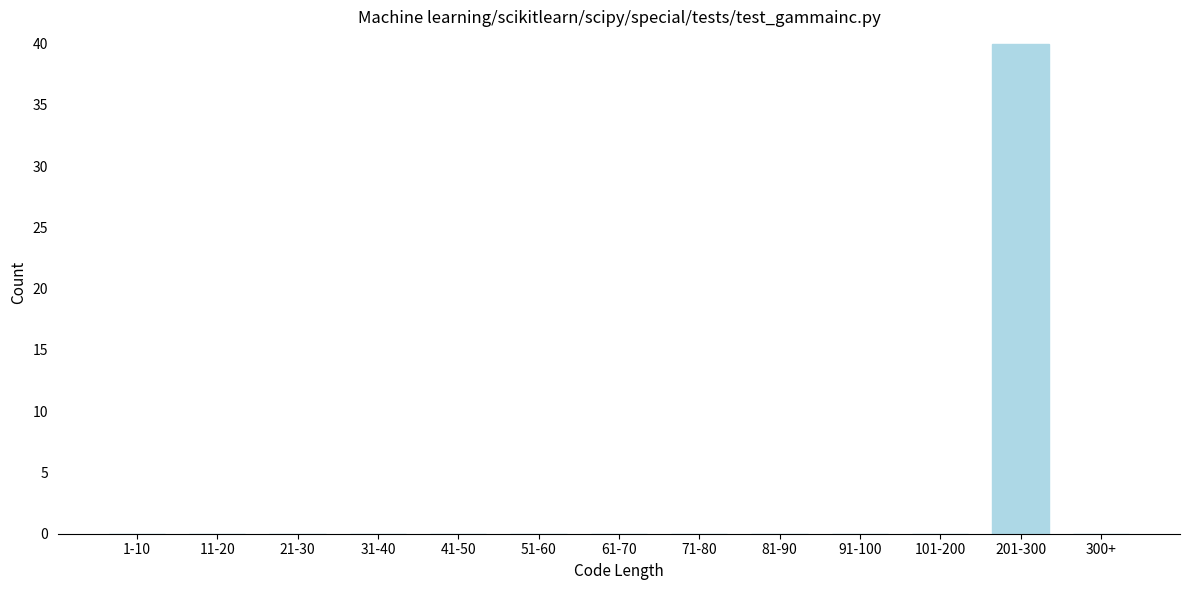

Reading right to left, transcribe all the data shown in this chart.

300+=0	201-300=40	101-200=0	91-100=0	81-90=0	71-80=0	61-70=0	51-60=0	41-50=0	31-40=0	21-30=0	11-20=0	1-10=0